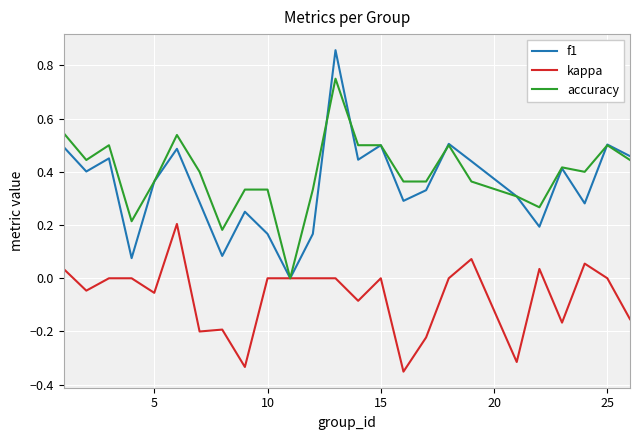

Which series has the widest spread of values?

f1